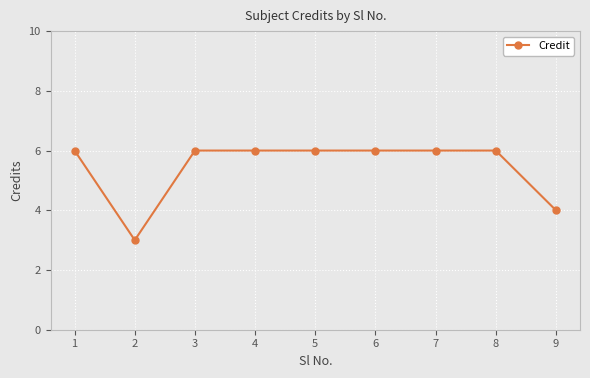

Reading right to left, what are all the values shown in this chart?

9=4	8=6	7=6	6=6	5=6	4=6	3=6	2=3	1=6